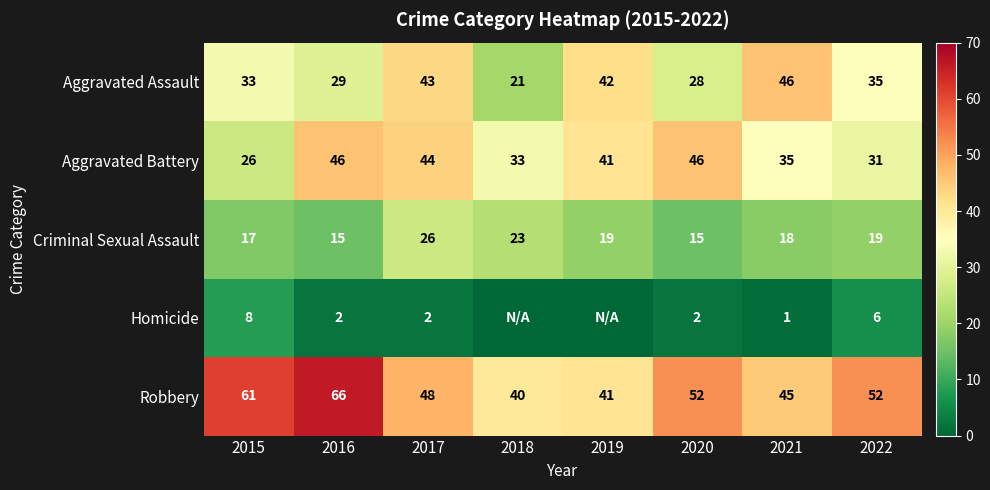

Rank the series at 2020 from highest to lowest value.

Robbery, Aggravated Battery, Aggravated Assault, Criminal Sexual Assault, Homicide